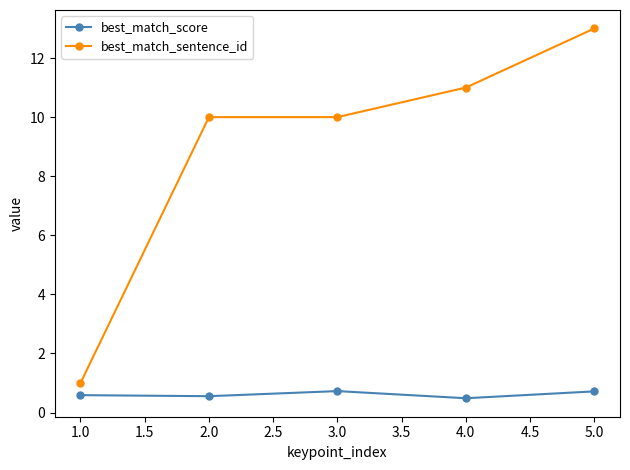

Which series changed the most between 1.0 and 3.0?

best_match_sentence_id